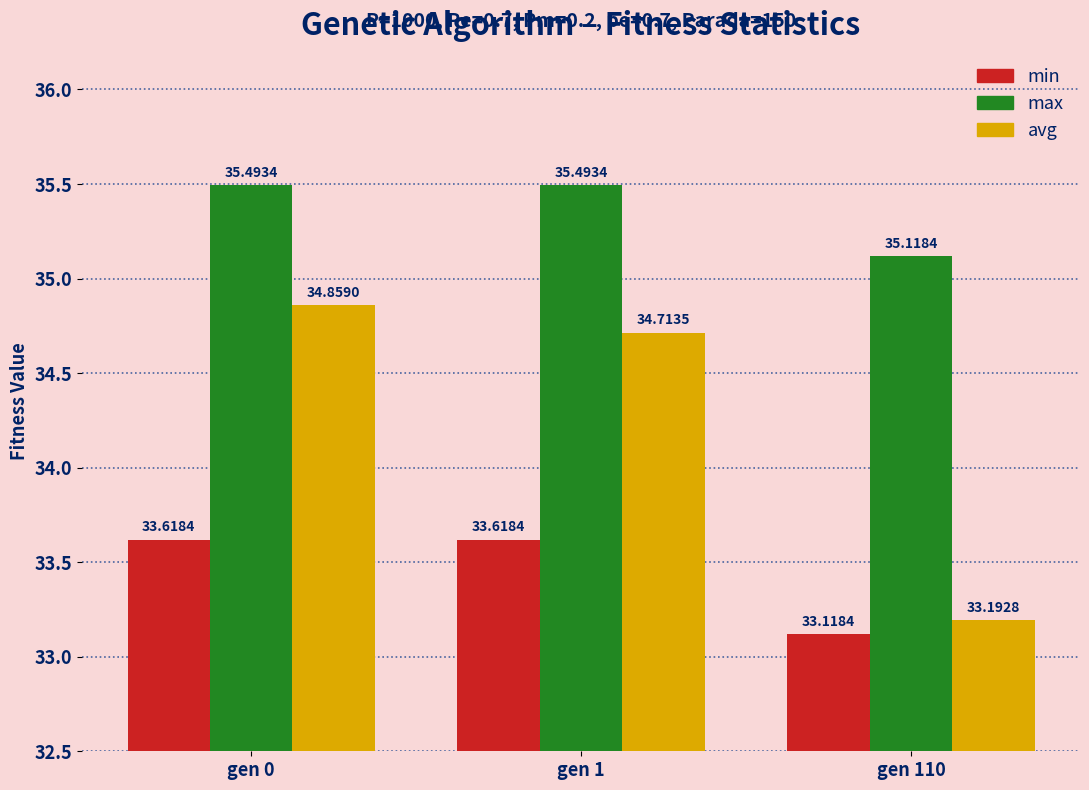

What is the value of the avg bar at the 2nd from the left?

34.7